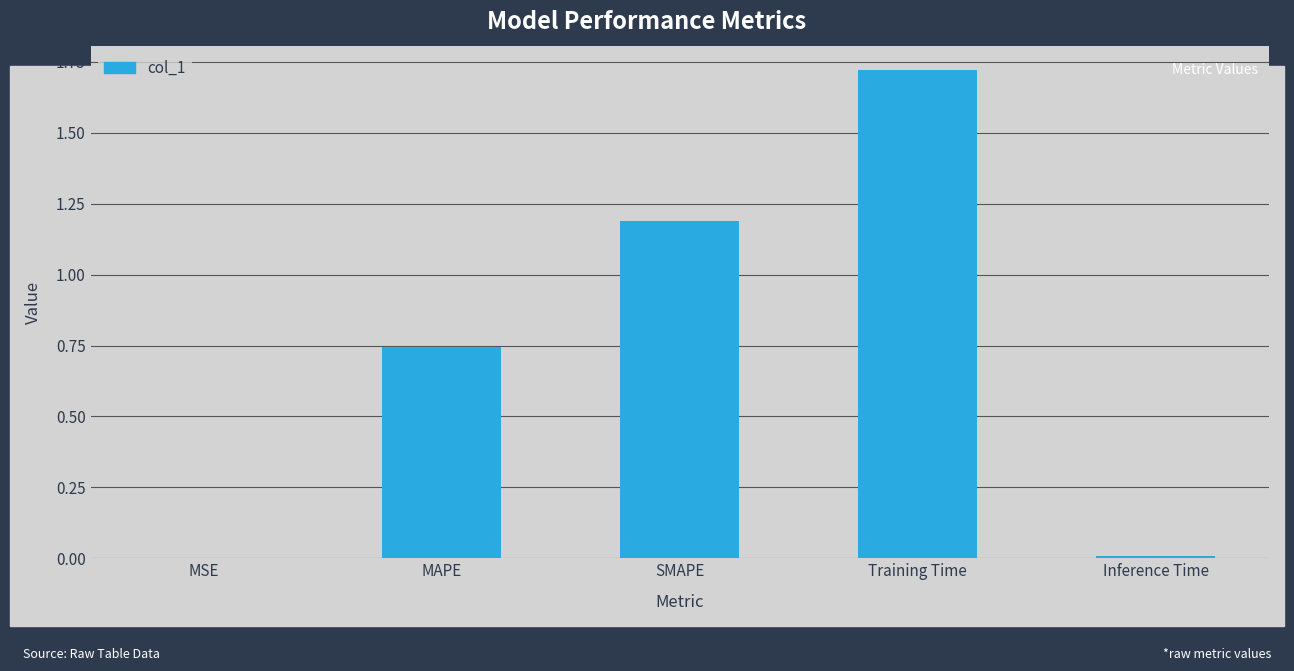

Is it true that the value at MSE is 0.0?

True